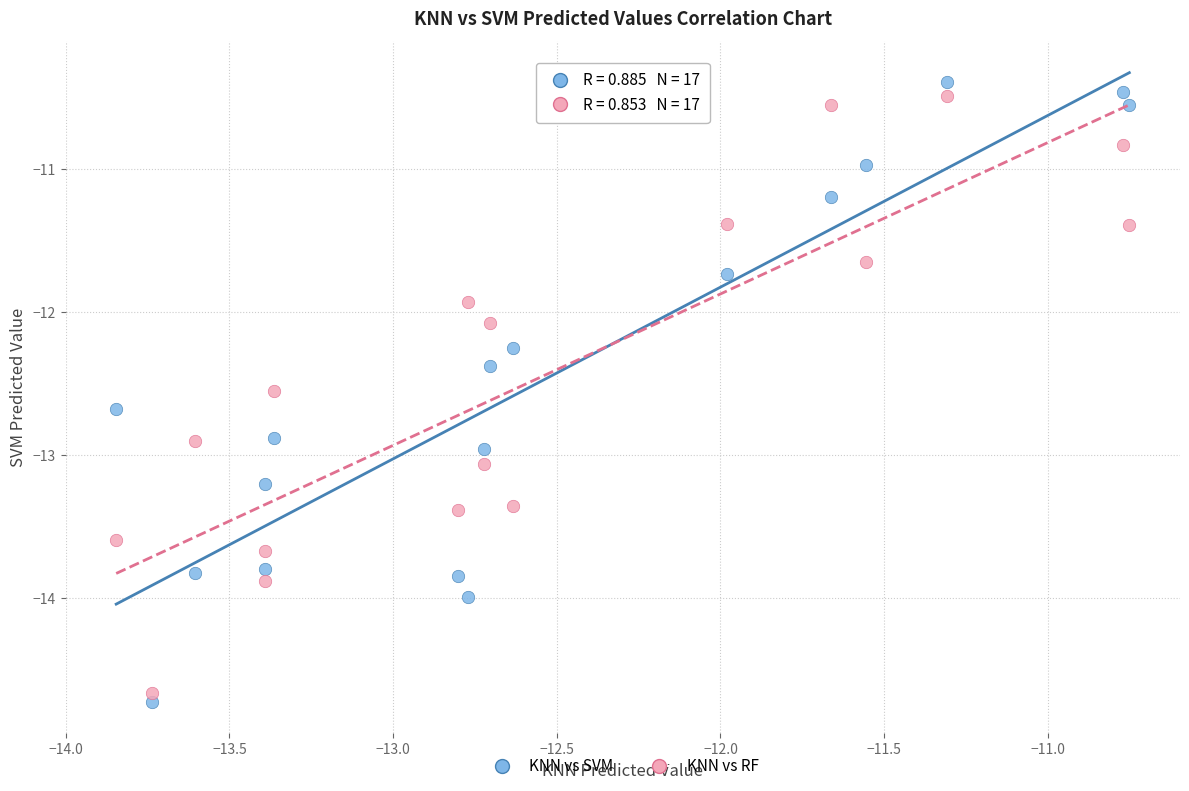

Across all data points, what is the range of X values (max minus min)?

3.1